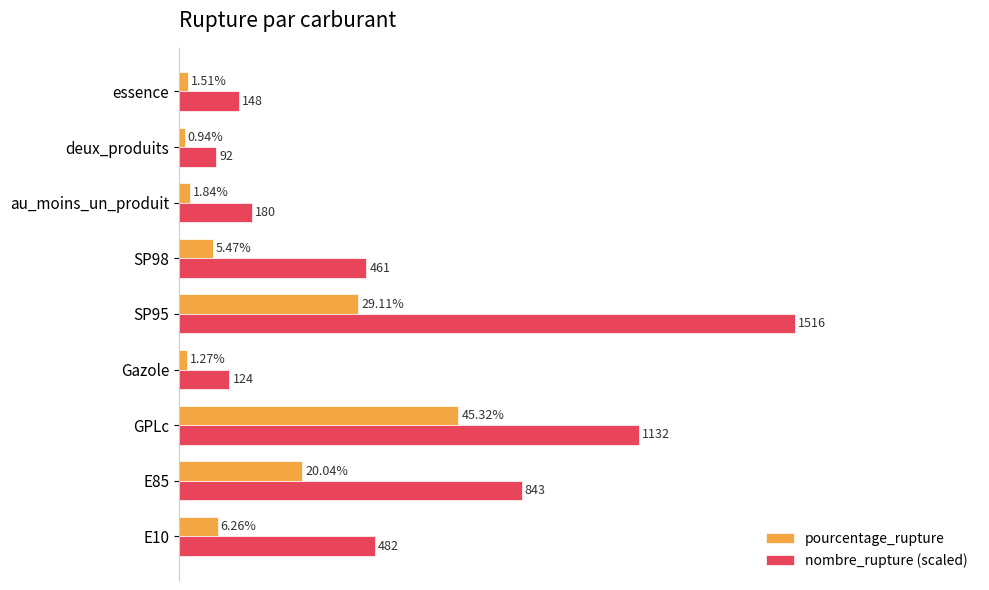

Rank the categories by nombre_rupture (scaled) value from lowest to highest.

deux_produits, Gazole, essence, au_moins_un_produit, SP98, E10, E85, GPLc, SP95